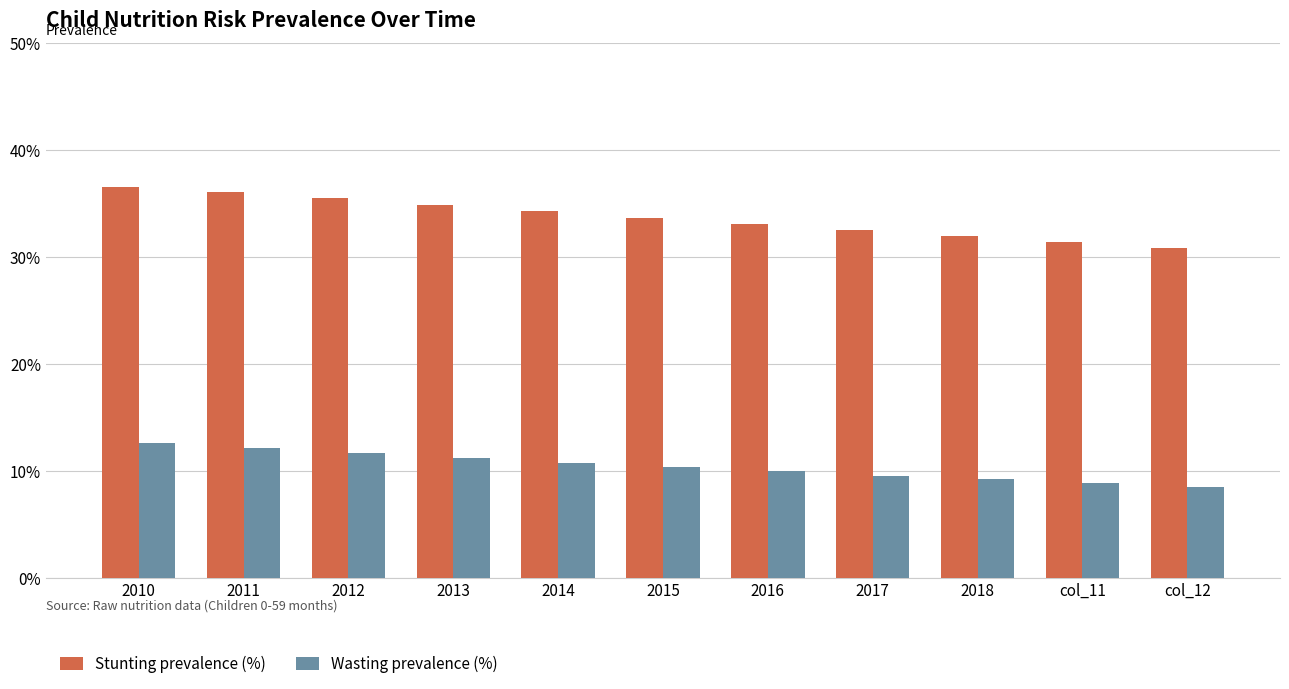

What is the difference between the highest and lowest values at 2015?

23.3